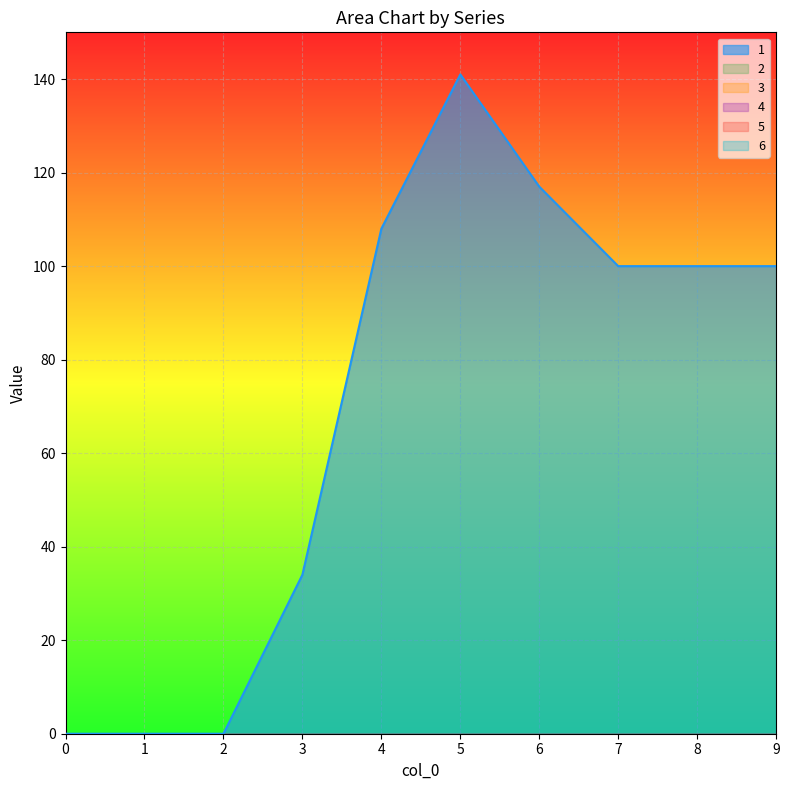

Which series has the widest spread of values?

1